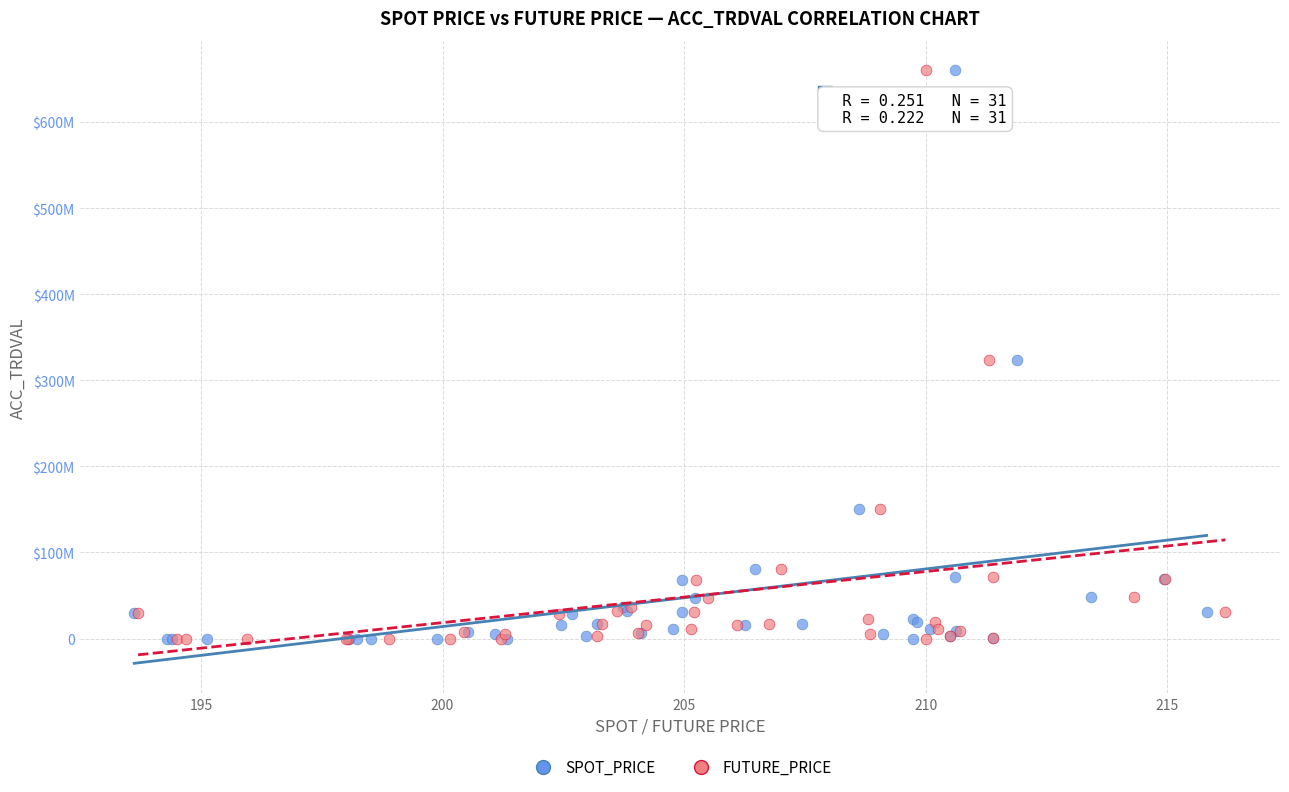

What are all the series names shown in the legend?

SPOT_PRICE, FUTURE_PRICE